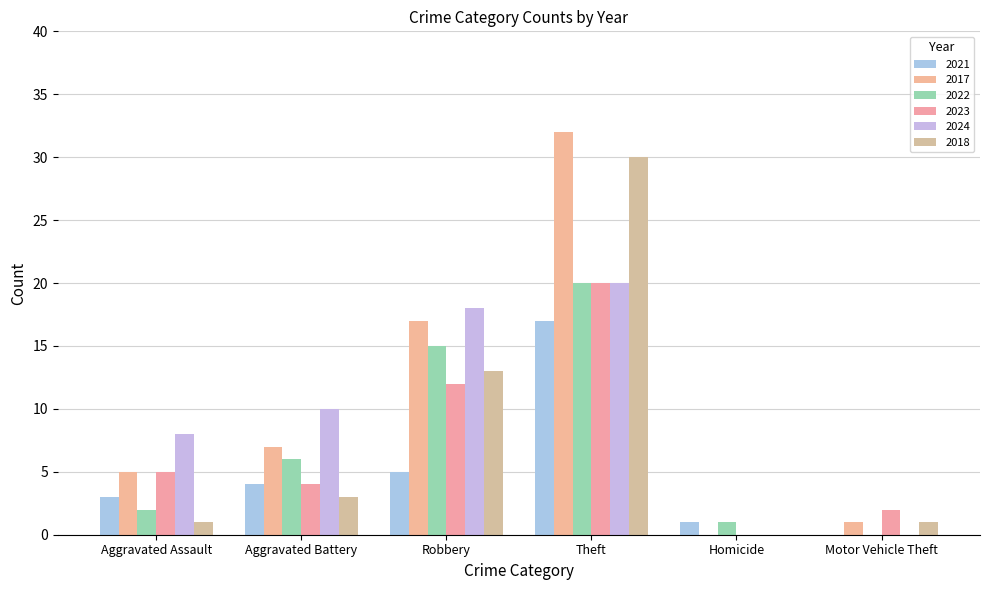

Is it true that 2017 equals 16 at Homicide?

False